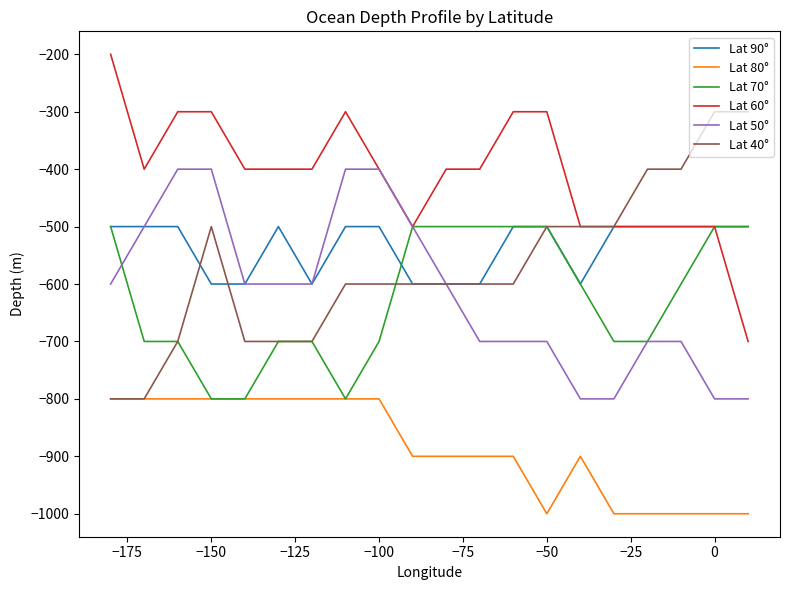

Which series has the largest total across all categories?

Lat 60°